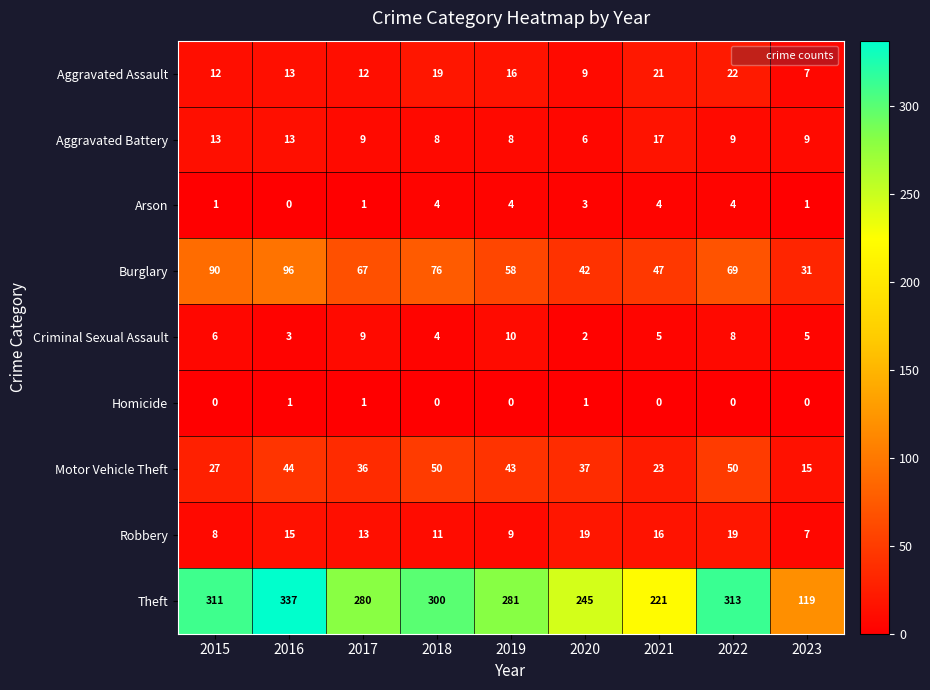

What is the difference between the highest and lowest values at 2022?

313